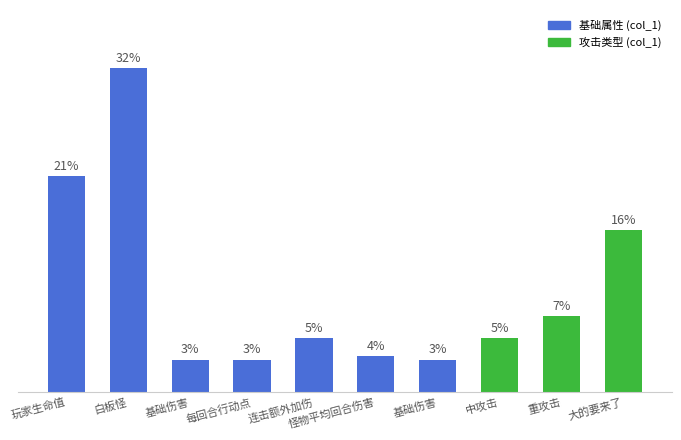

Rank the categories by value from highest to lowest.

白板怪, 玩家生命值, 大的要来了, 重攻击, 连击额外加伤, 中攻击, 怪物平均回合伤害, 基础伤害, 每回合行动点, 基础伤害